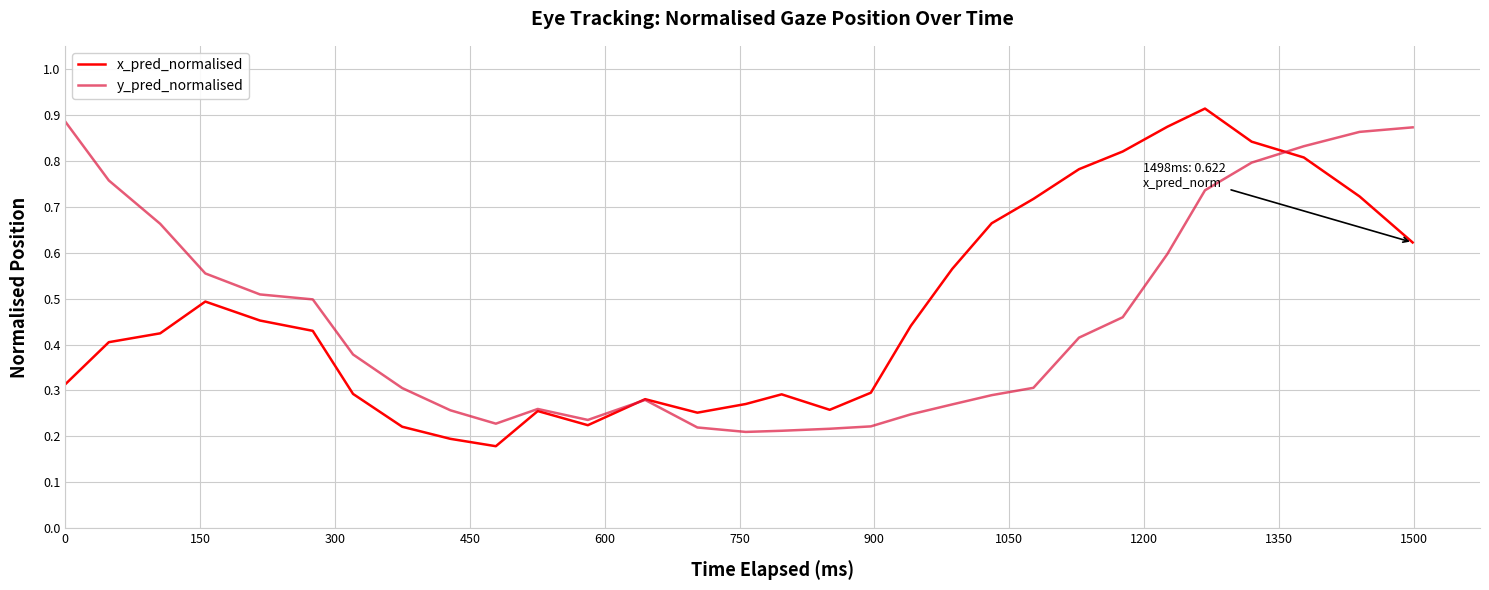

What are all the series names shown in the legend?

x_pred_normalised, y_pred_normalised